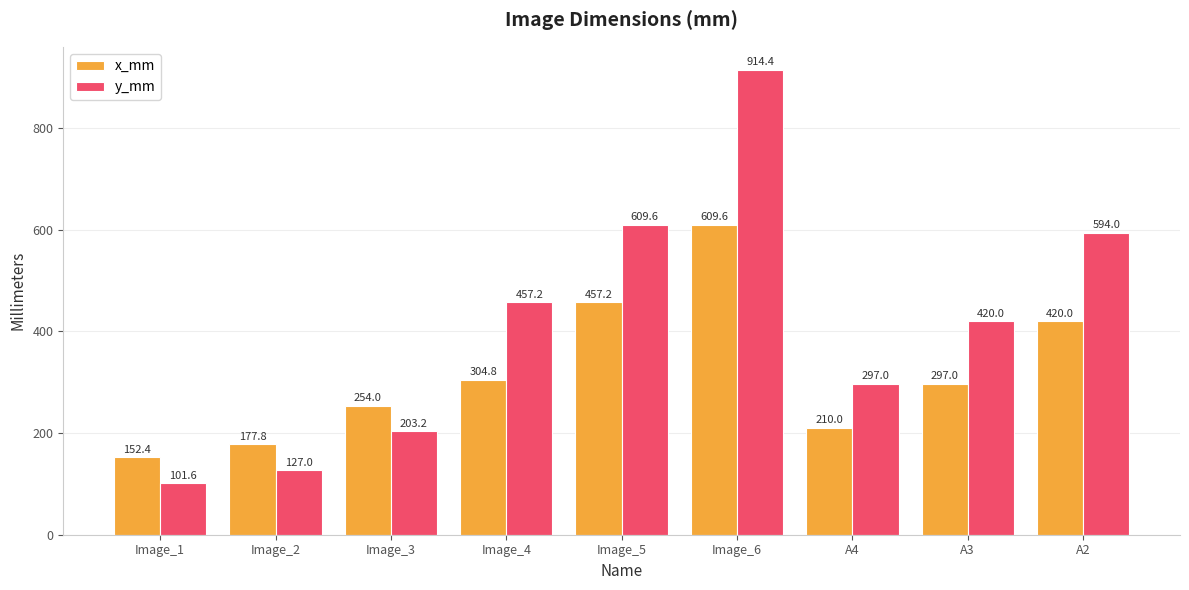

What is the value of the x_mm bar at the 8th from the left?

297.0